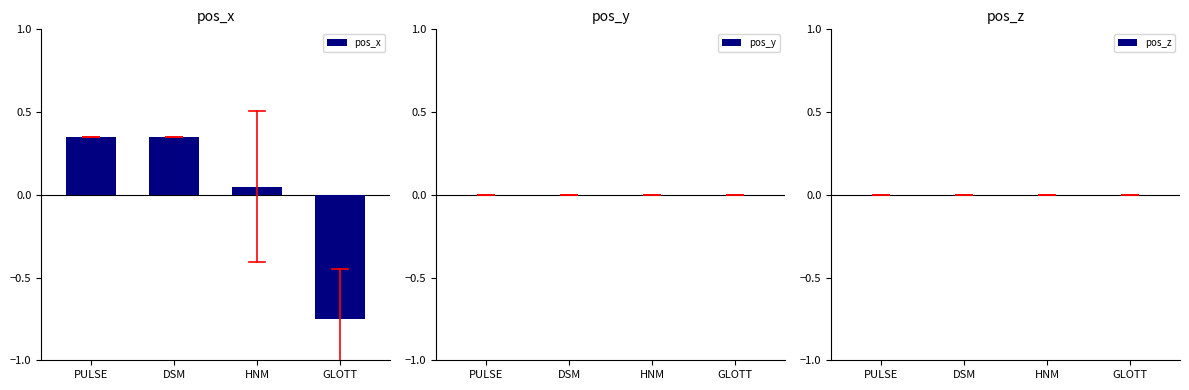

At which category does the chart reach its minimum across all series?

GLOTT